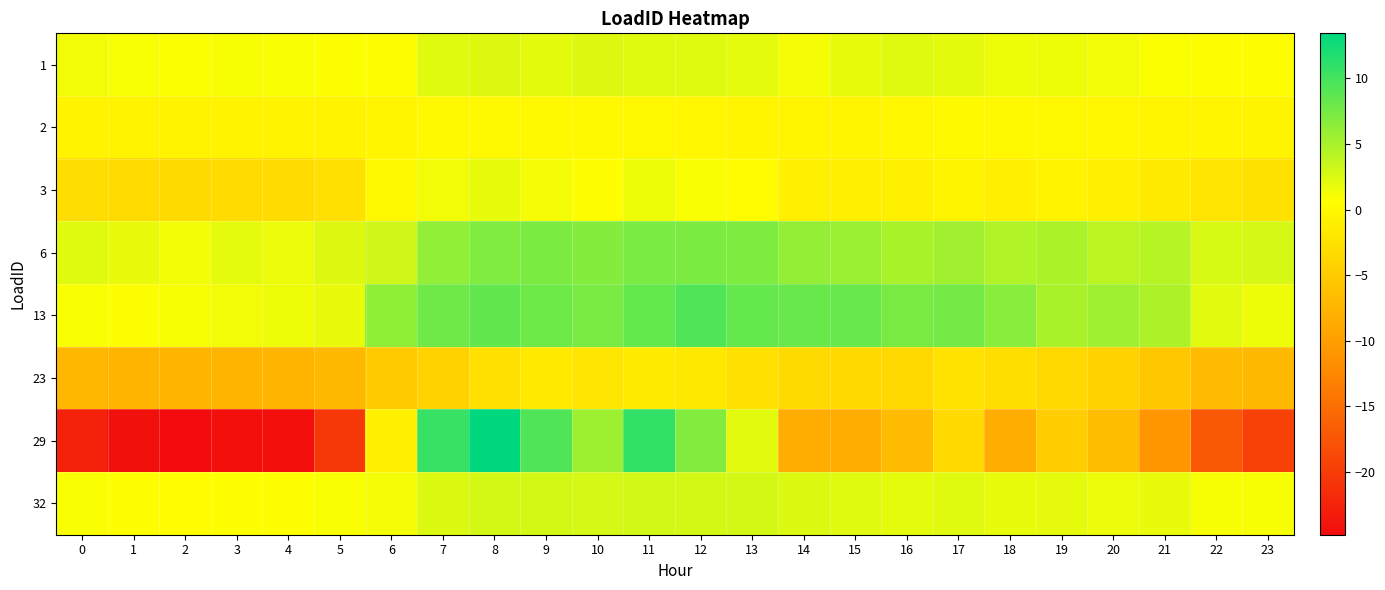

List the series in order of their peak value, lowest first.

row_5, row_1, row_2, row_0, row_7, row_3, row_4, row_6